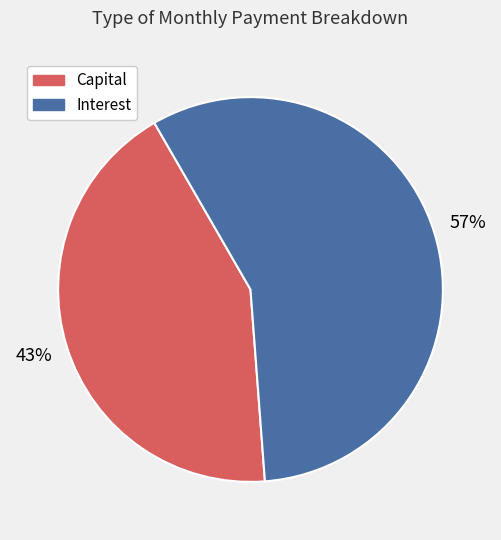

Does any single category account for the majority?

Yes